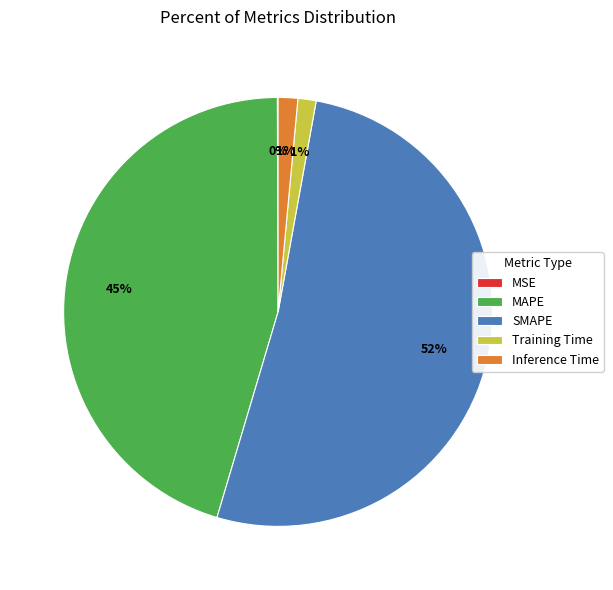

Is it true that Inference Time is 11% of the pie?

False